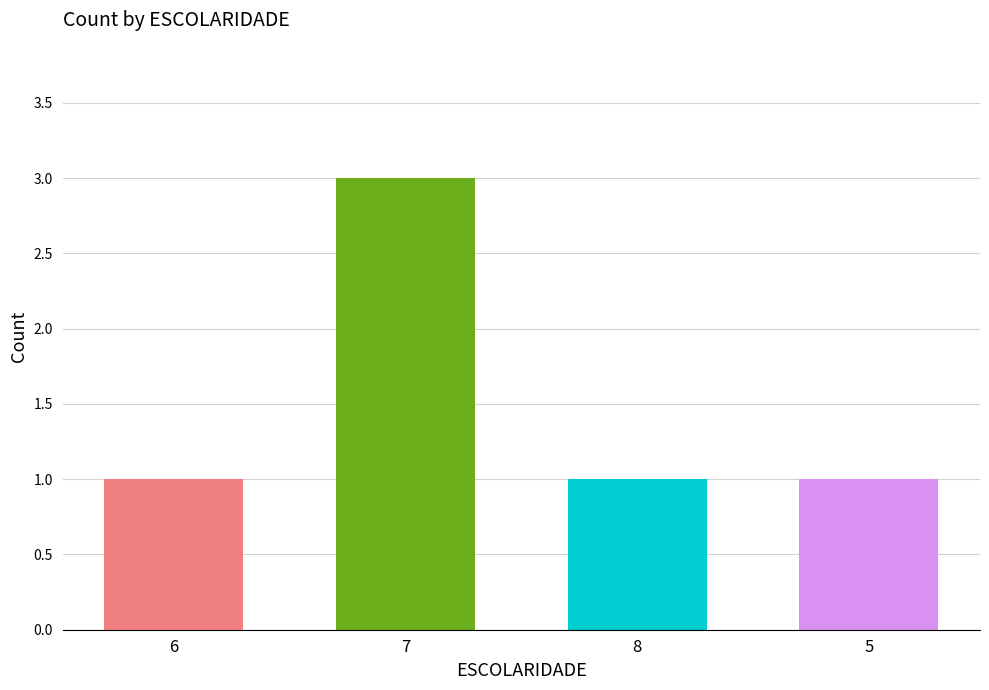

Which category has the highest value across all series?

7